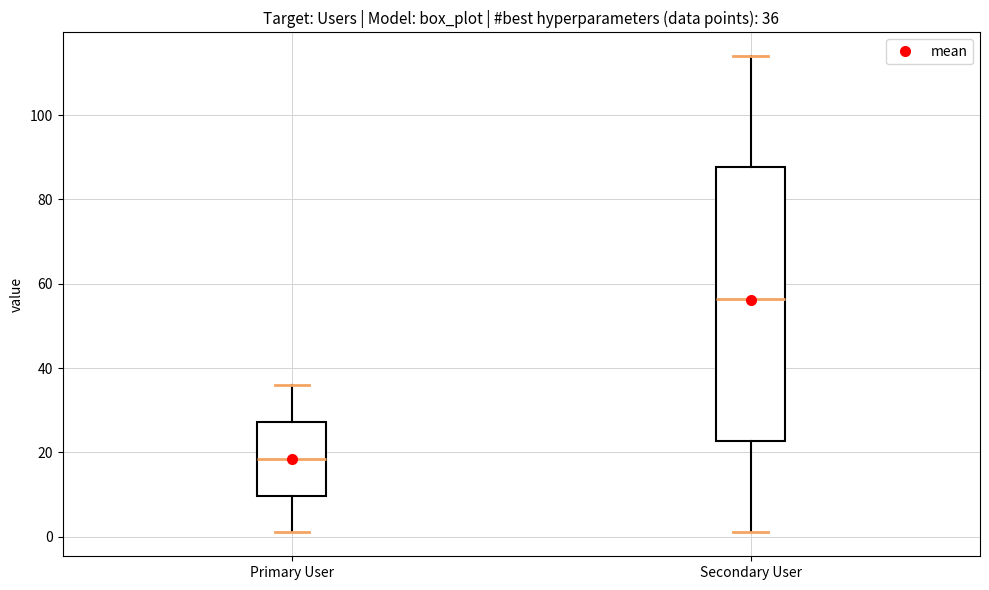

Which box has the highest median line?

Secondary User